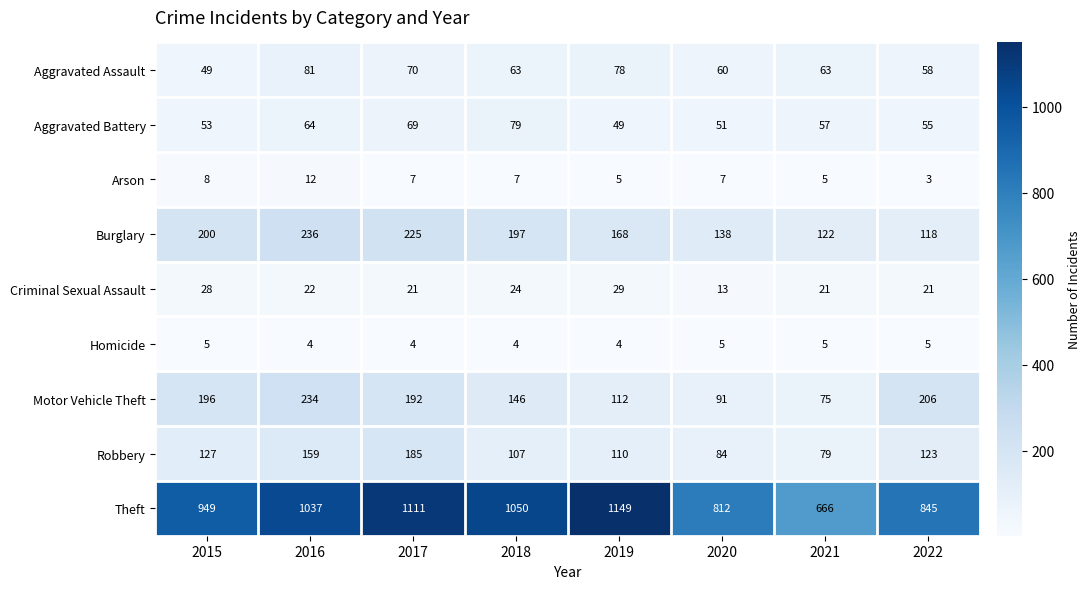

What is the average value of the Criminal Sexual Assault series?

22